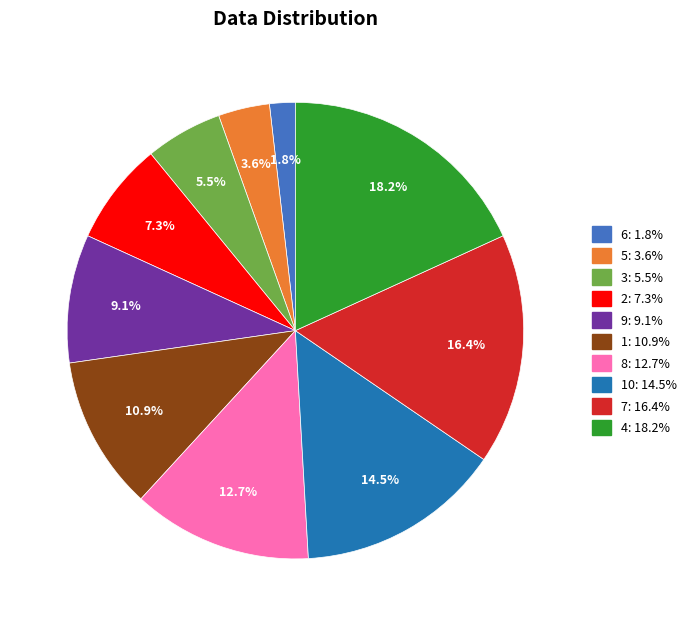

Approximately how many times larger is the value at 3: 5.5% compared to 8: 12.7%?

0.4